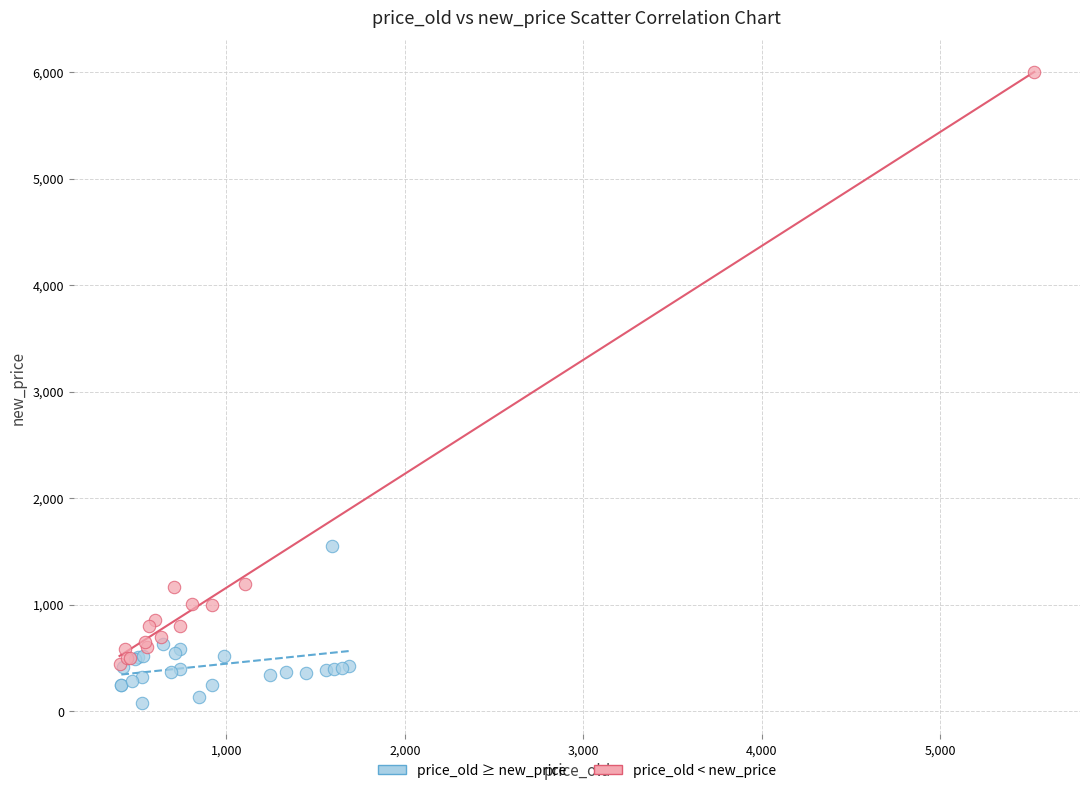

What are all the series names shown in the legend?

price_old ≥ new_price, price_old < new_price